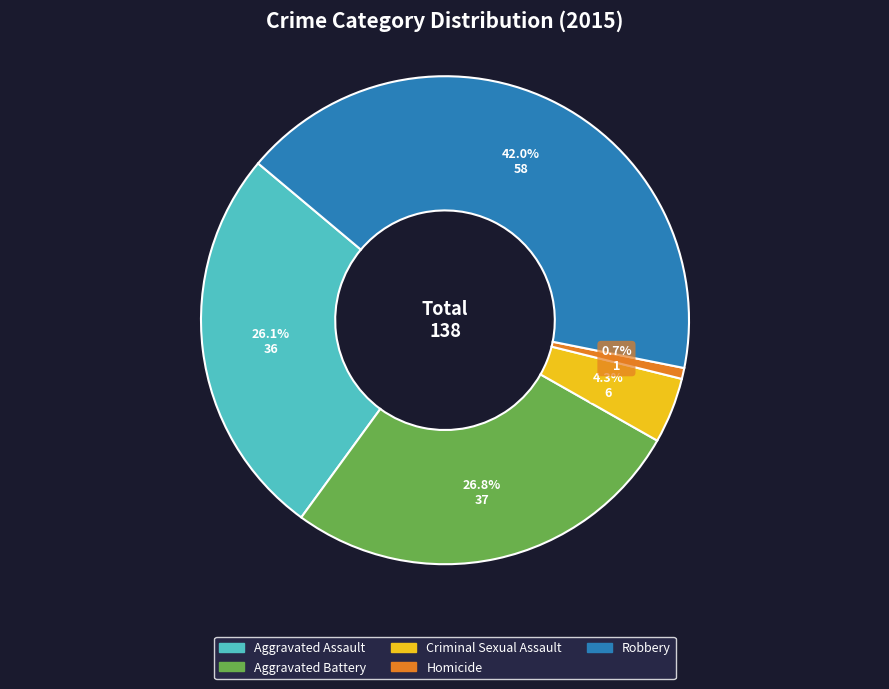

Is Criminal Sexual Assault the majority of the pie?

No